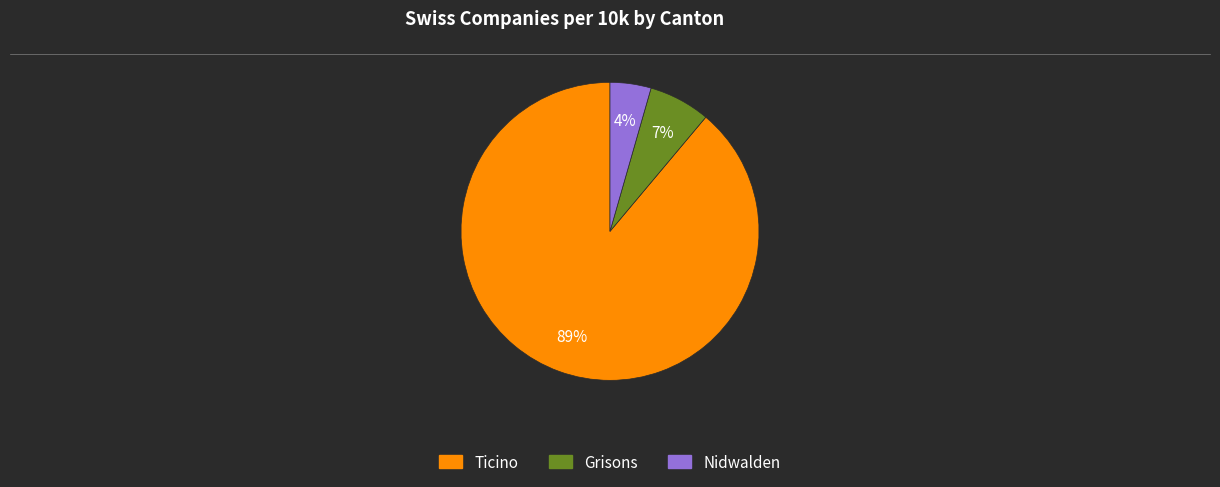

Which slice represents more than half of the pie?

Ticino